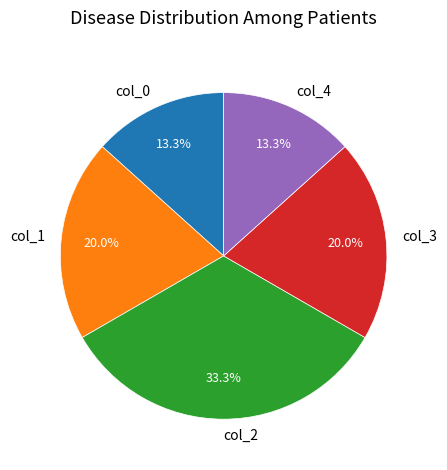

Approximately how many times larger is the value at col_4 compared to col_0?

1.0